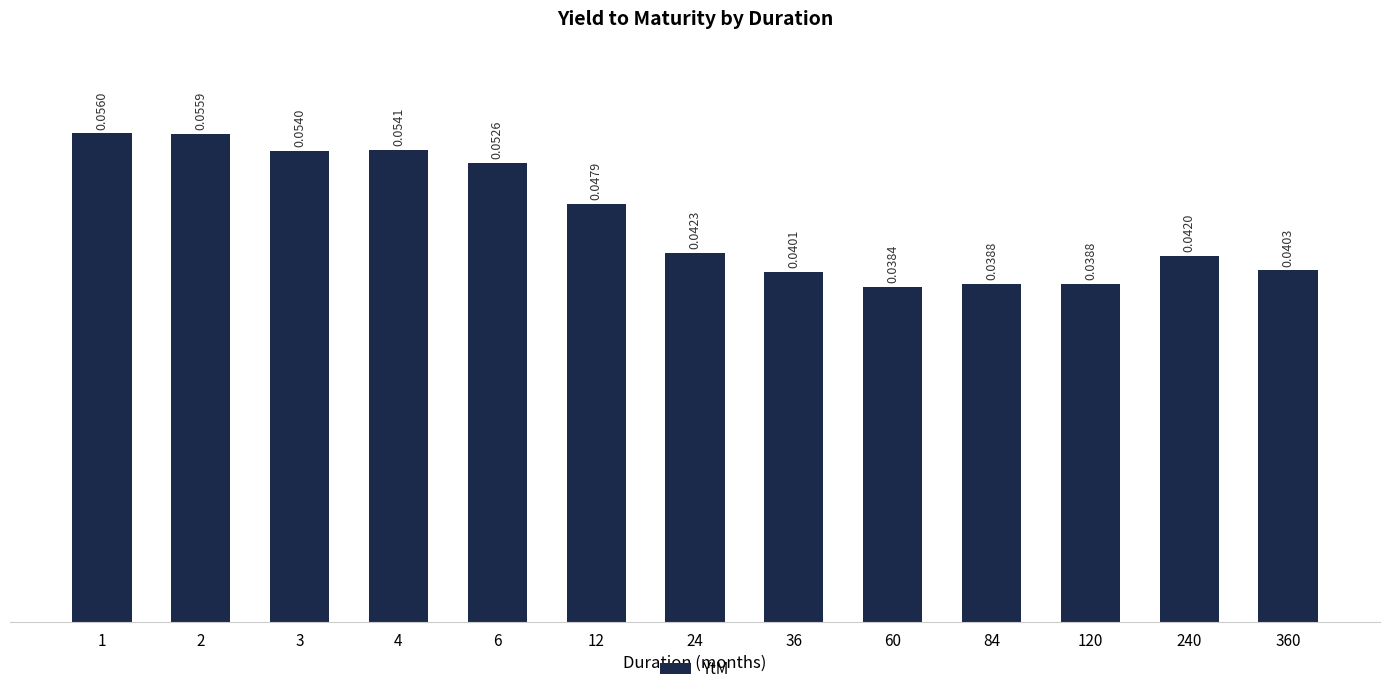

Which has a higher value, 12 or 84?

12